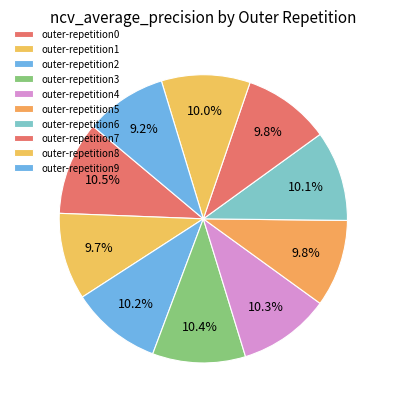

Count the number of slices in the pie.

10